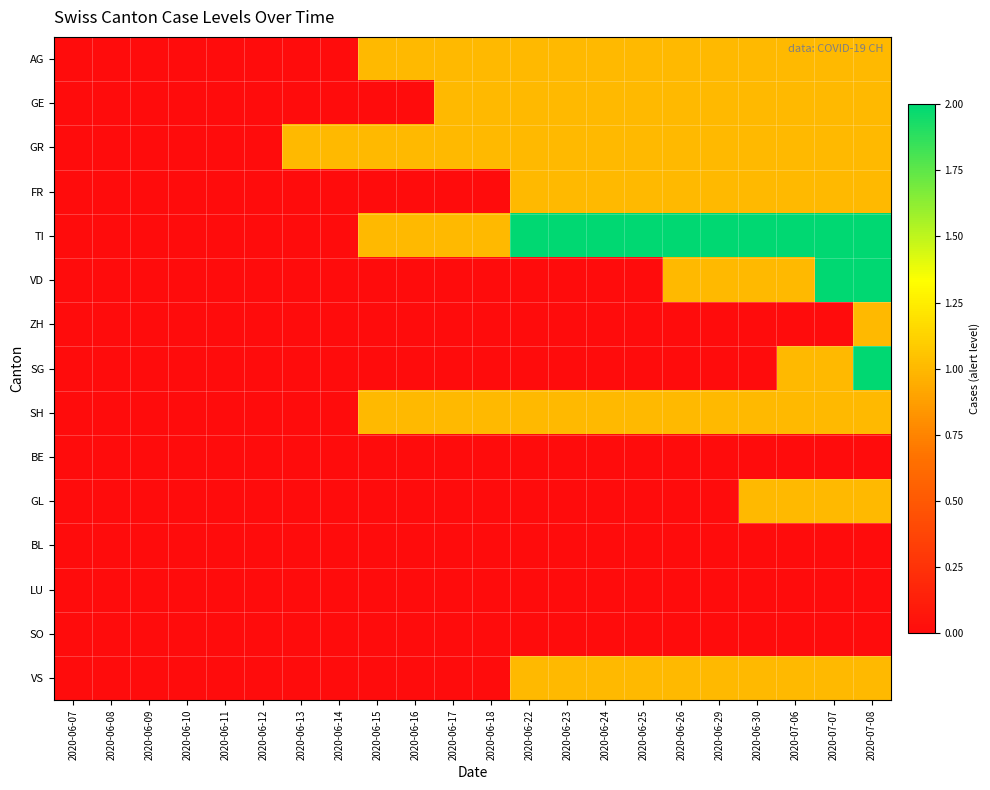

Which has a higher value, 2020-06-10 or 2020-06-23?

2020-06-23